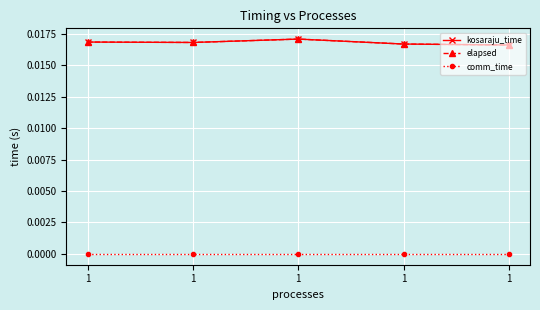

The value of kosaraju_time at 1 is 0.0. True or false?

False